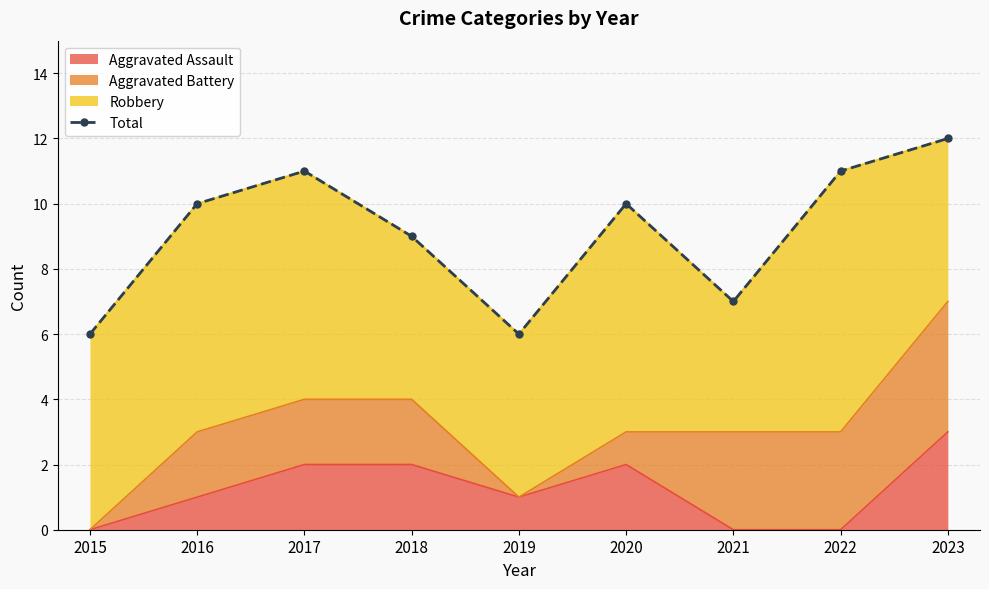

What is the change in value from 2016 to 2017?

+1